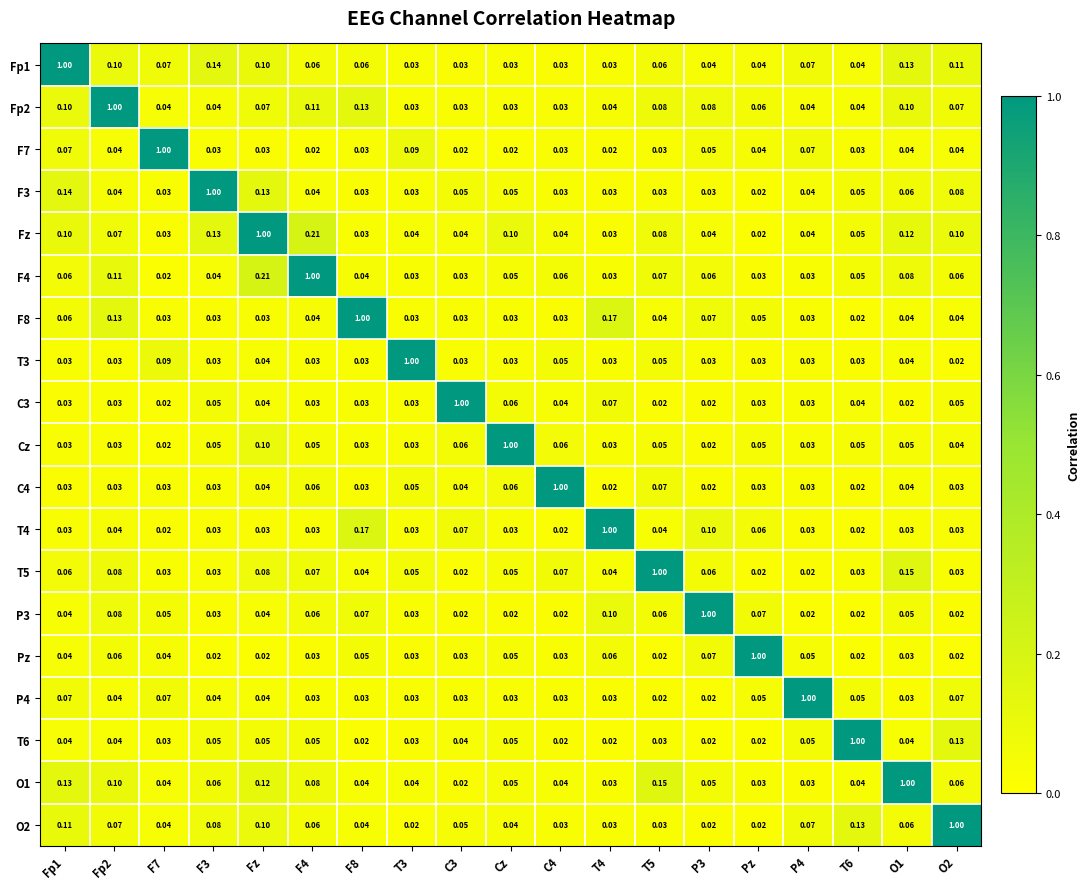

What is the spread (max minus min) of values at T6?

1.0